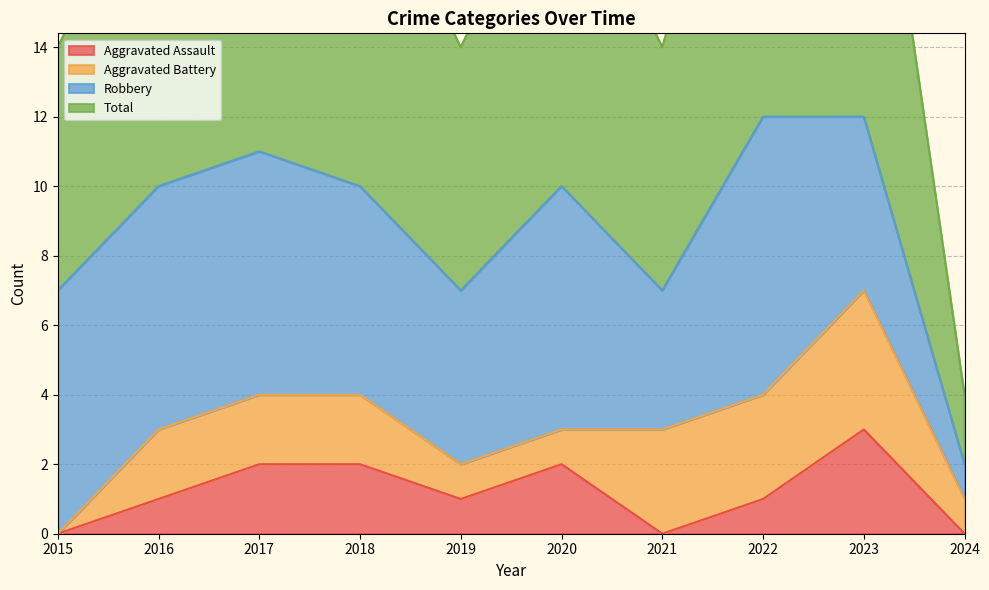

At which label does Aggravated Assault reach its peak?

2023